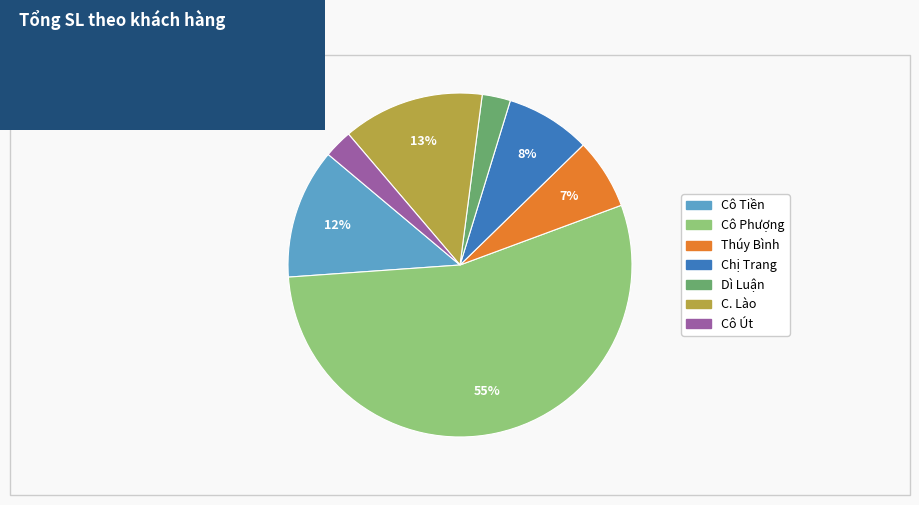

Is it true that Cô Tiền is 3% of the pie?

False